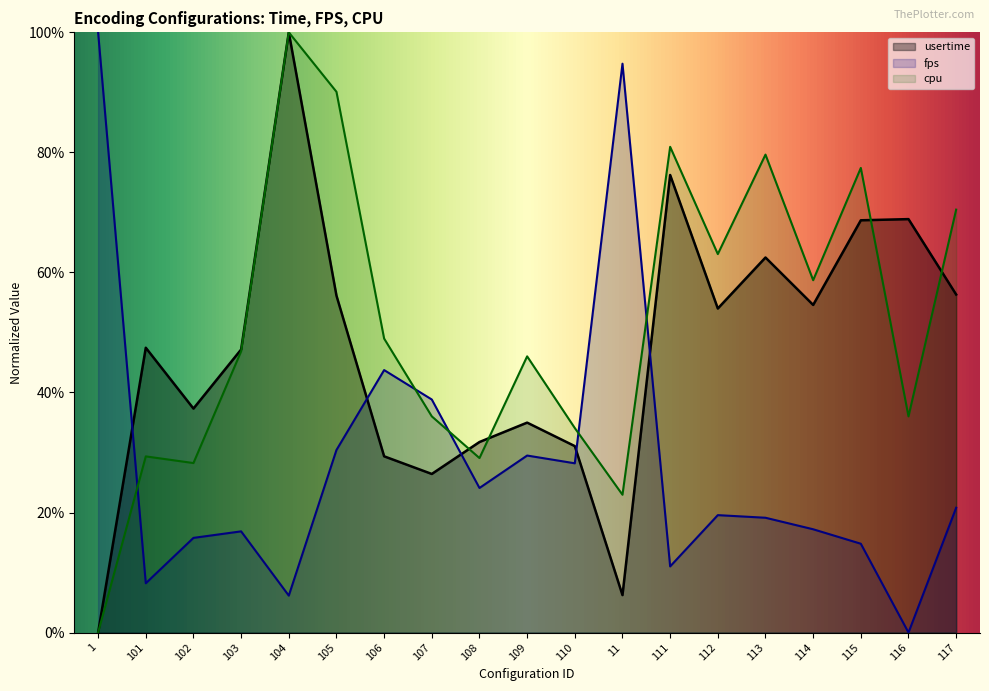

What is the value of the fps point at the 6th from the left?

0.3